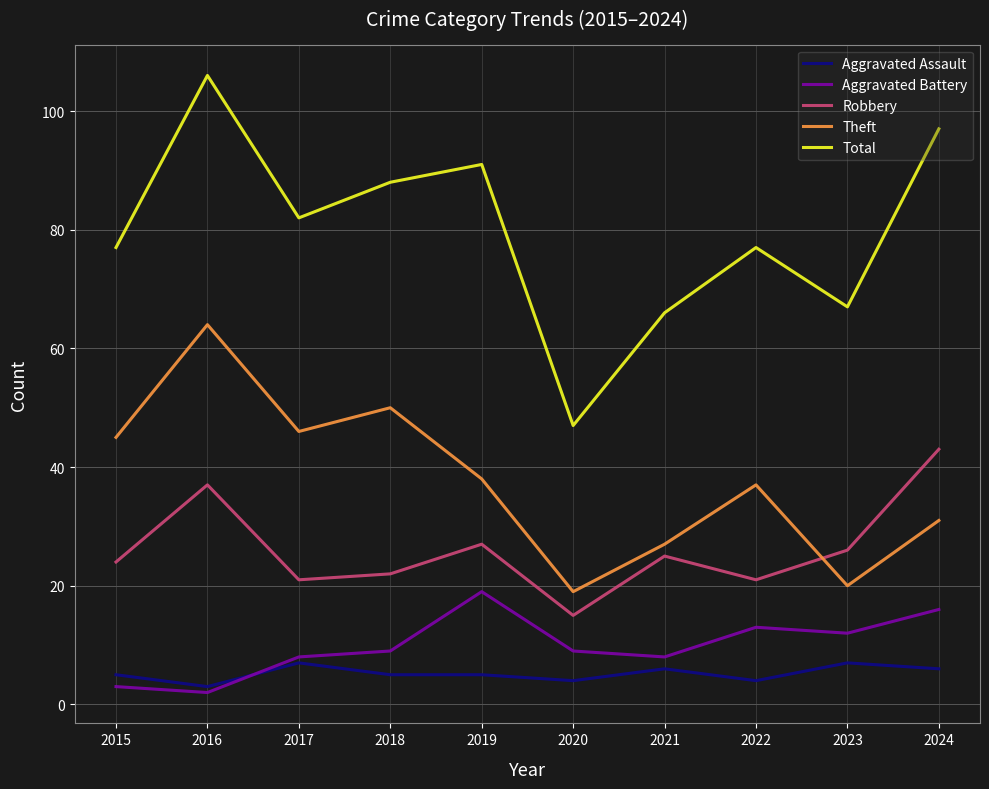

What are all the series names shown in the legend?

Aggravated Assault, Aggravated Battery, Robbery, Theft, Total